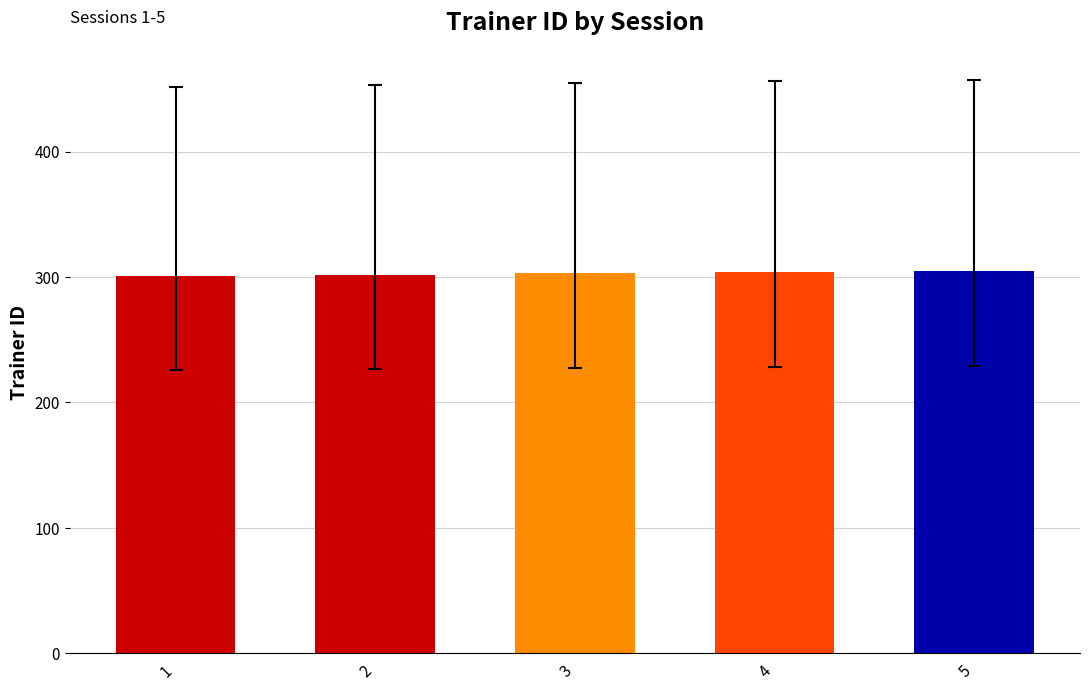

How many values are between 302 and 304?

3